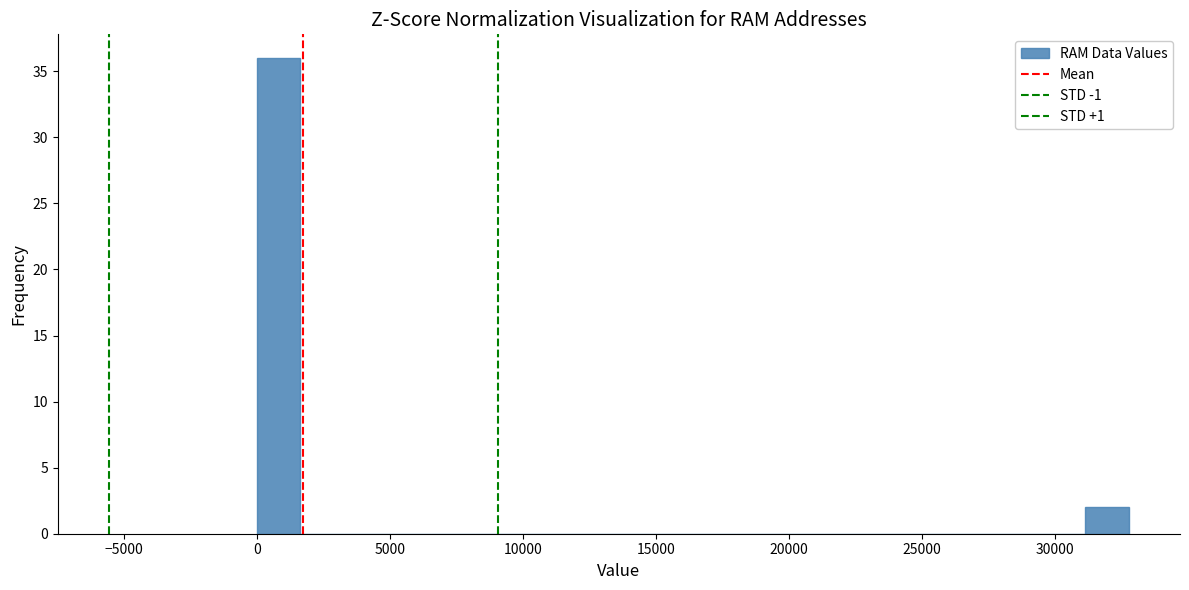

Around what value on the x-axis is the tallest bar? Give the approximate position of its centre, as read against the axis.

1000